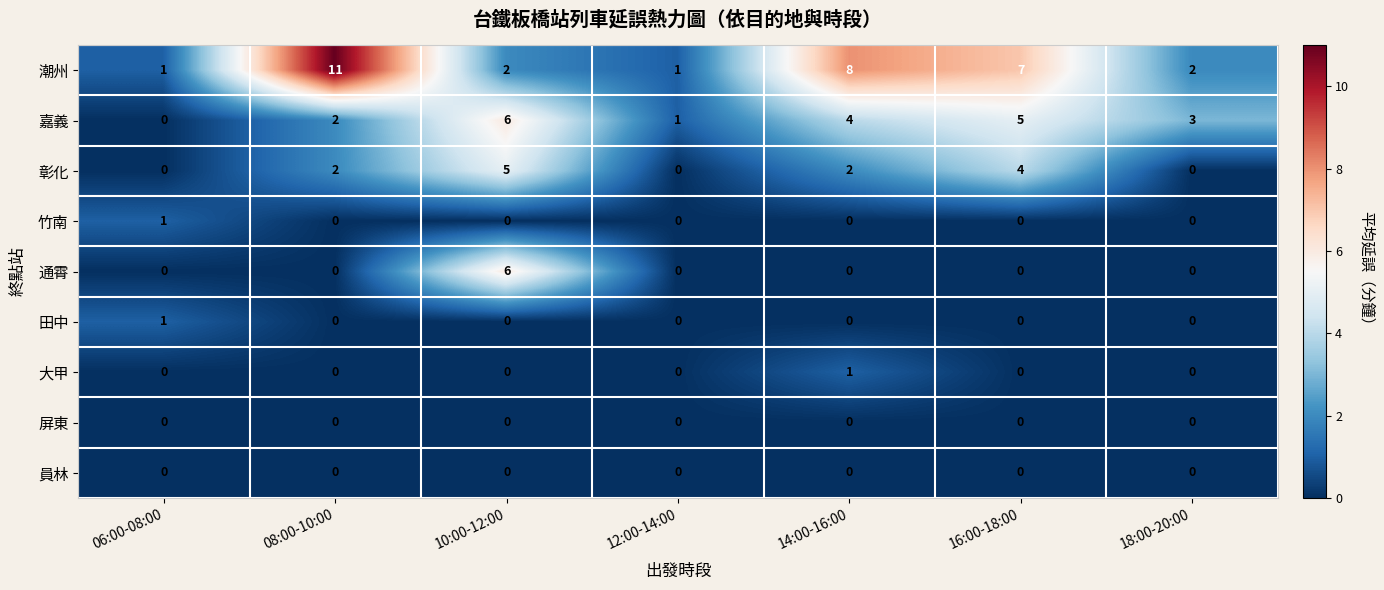

Count the 通霄 values in the range 0 to 1.

6